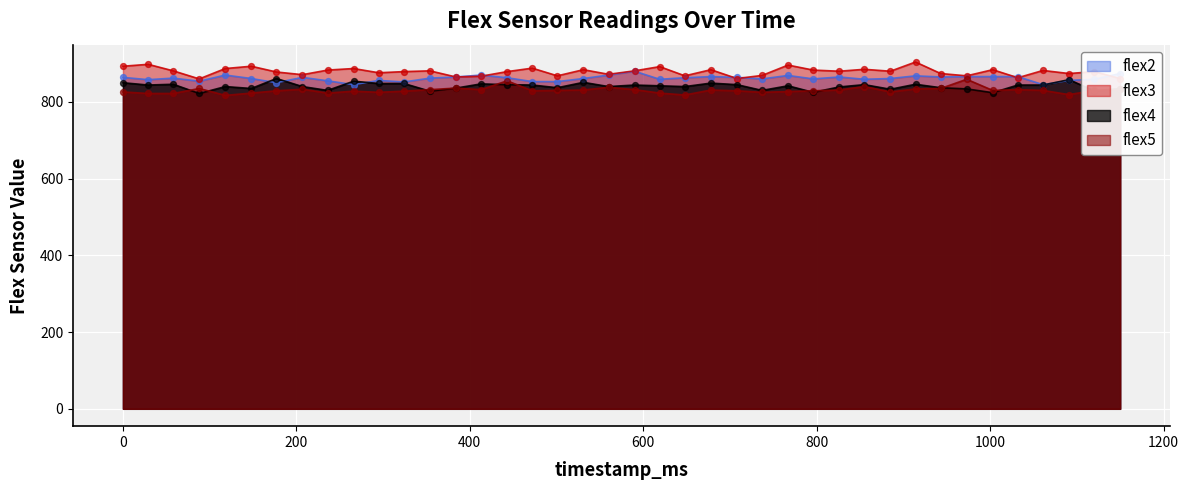

What is the total value across all series at 354?

3403